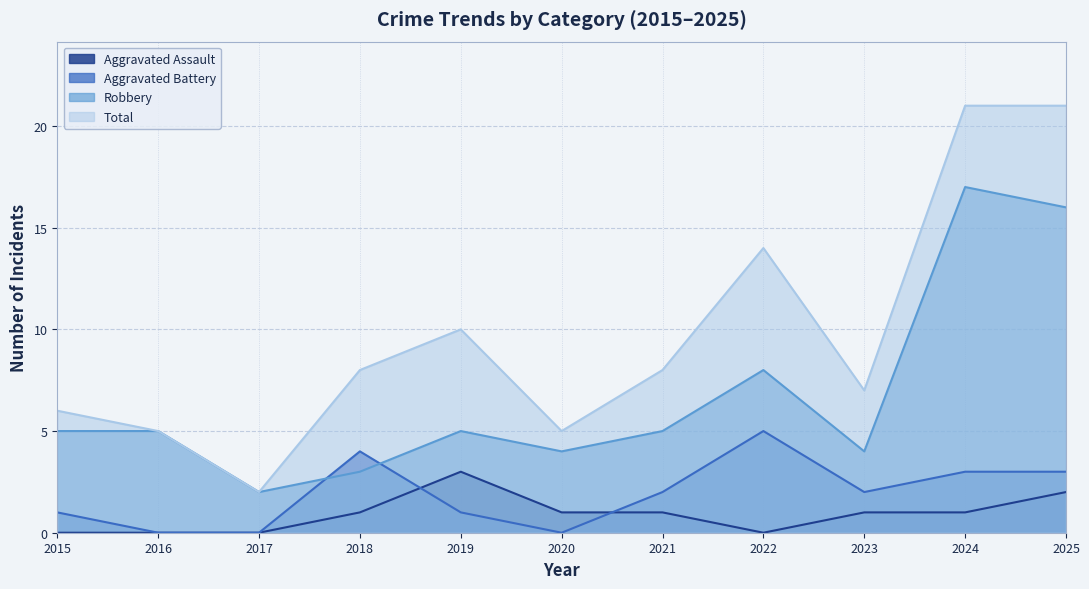

List the labels in order of Aggravated Battery value, smallest first.

2016, 2017, 2020, 2015, 2019, 2021, 2023, 2024, 2025, 2018, 2022